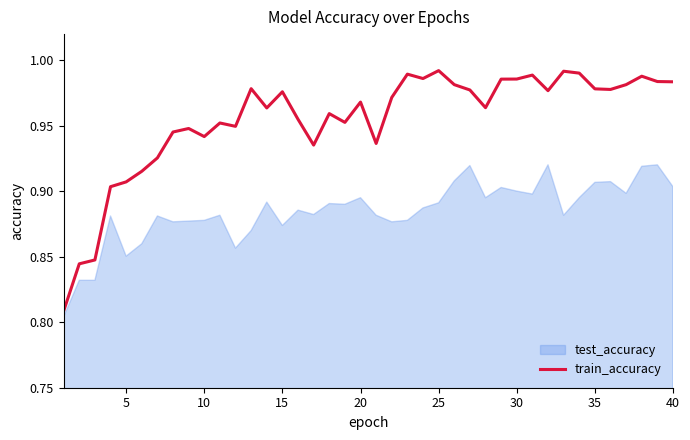

Is it true that train_accuracy equals 0.6 at 10?

False